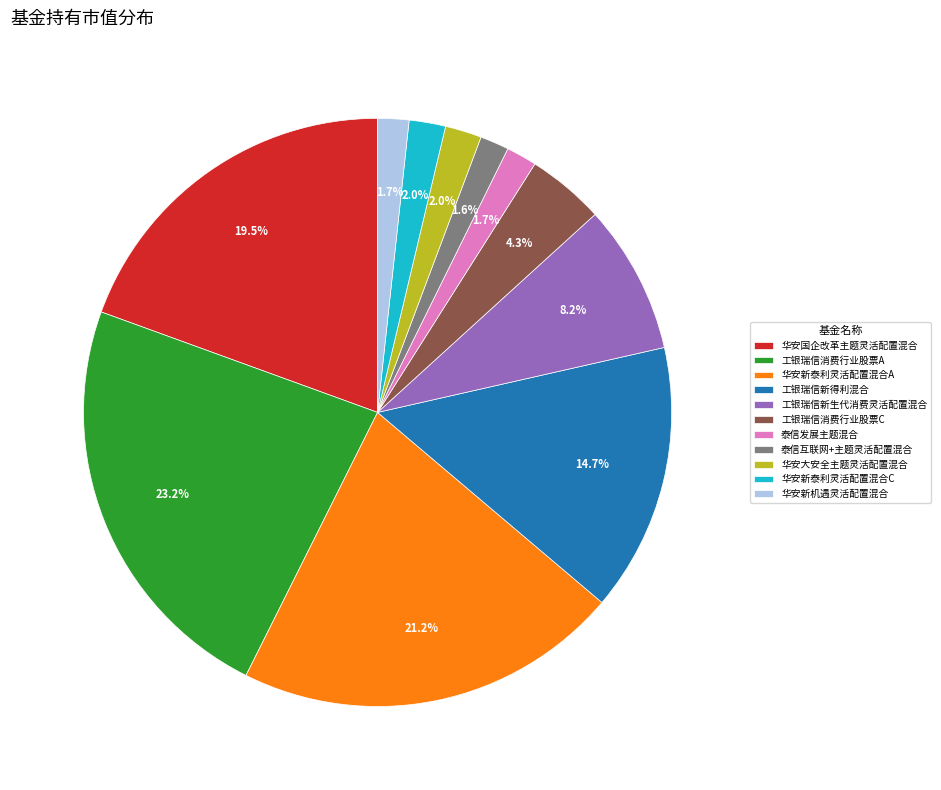

What percentage do 华安新泰利灵活配置混合C and 华安新泰利灵活配置混合A together represent?

23.2%